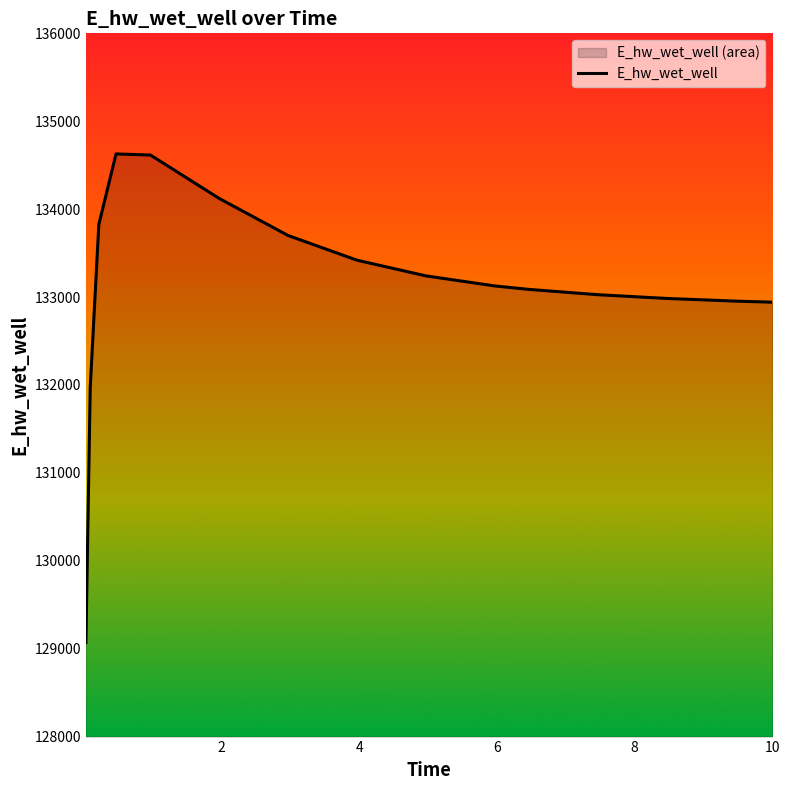

Does the chart have visible grid lines?

No